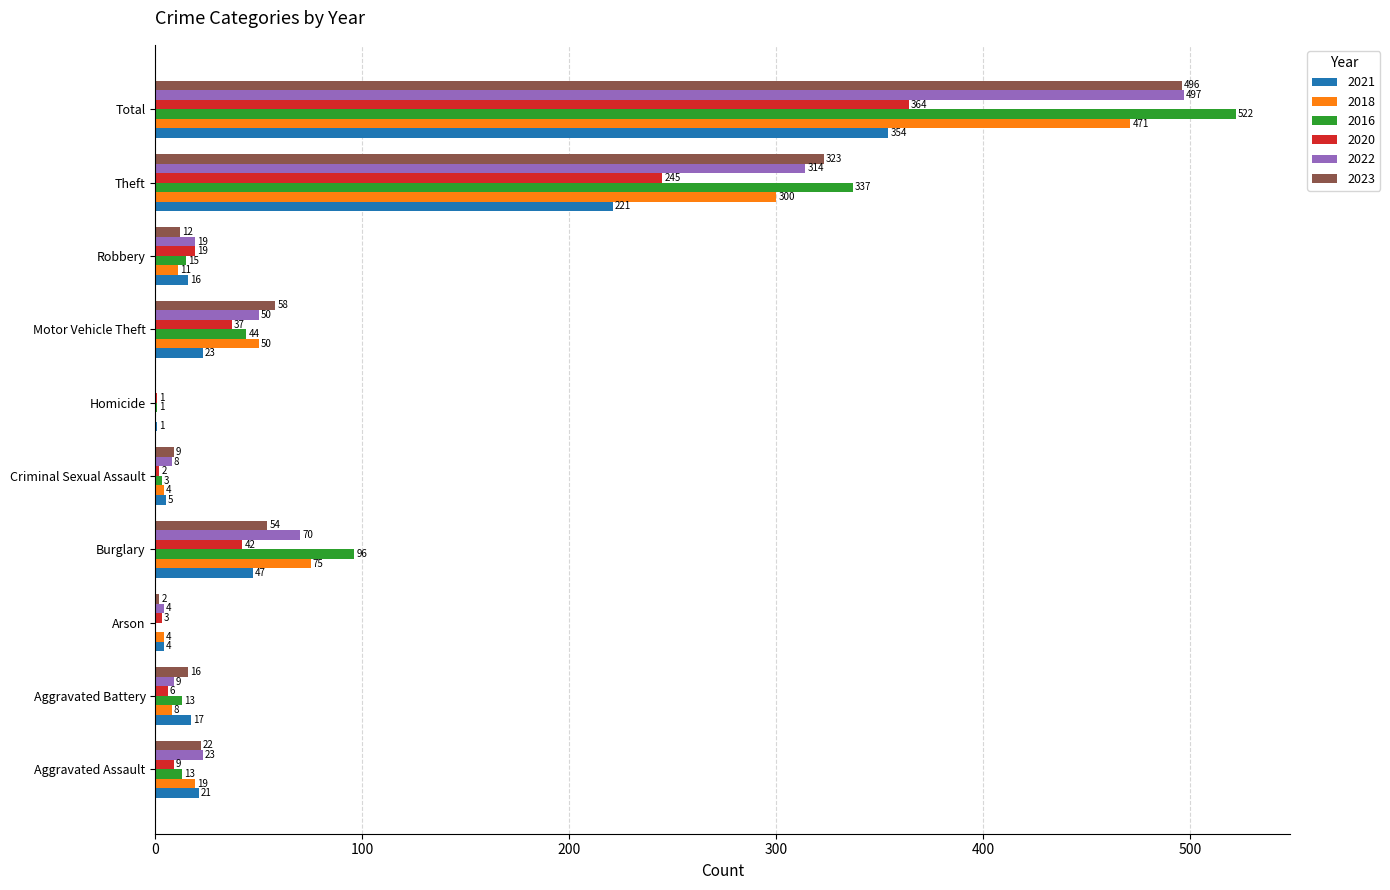

What is the difference between the 2018 values at Criminal Sexual Assault and Robbery?

7